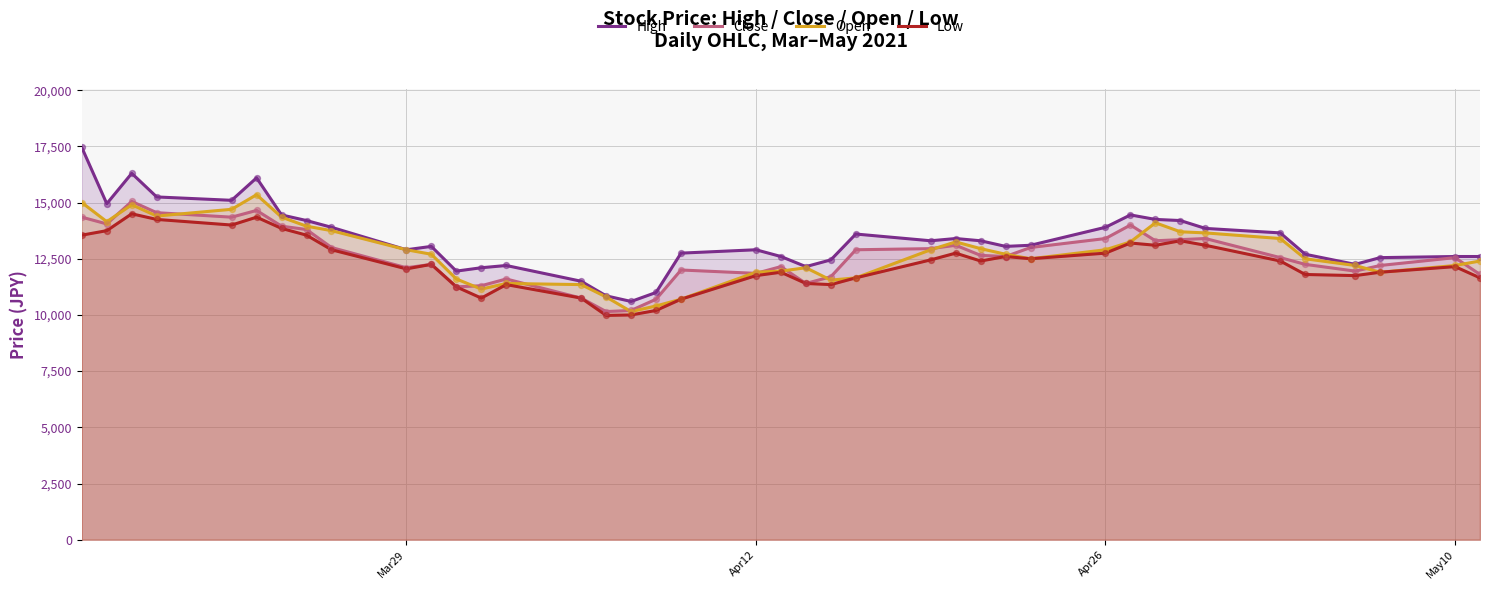

What is the greatest value displayed?

17450